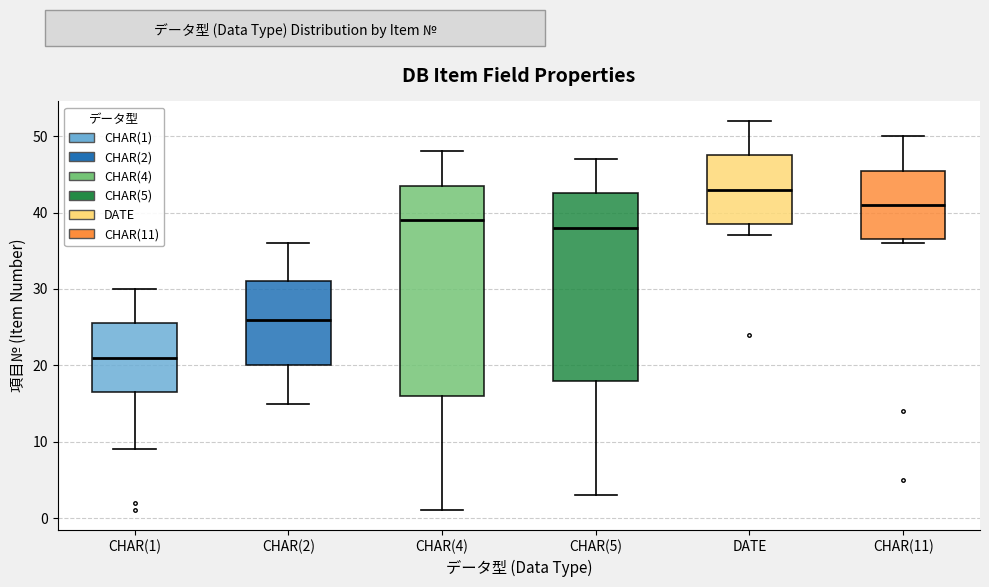

Reading left to right, read every box against the y-axis: the position of its median line, the range the box covers, and the ends of its whiskers. The values are not printed on the chart, so give them approximately, as read against the axis.

CHAR(1): median 21, box 17 to 26, whiskers 9 to 30
CHAR(2): median 26, box 20 to 31, whiskers 15 to 36
CHAR(4): median 39, box 16 to 44, whiskers 1 to 48
CHAR(5): median 38, box 18 to 43, whiskers 3 to 47
DATE: median 43, box 39 to 48, whiskers 37 to 52
CHAR(11): median 41, box 37 to 46, whiskers 36 to 50